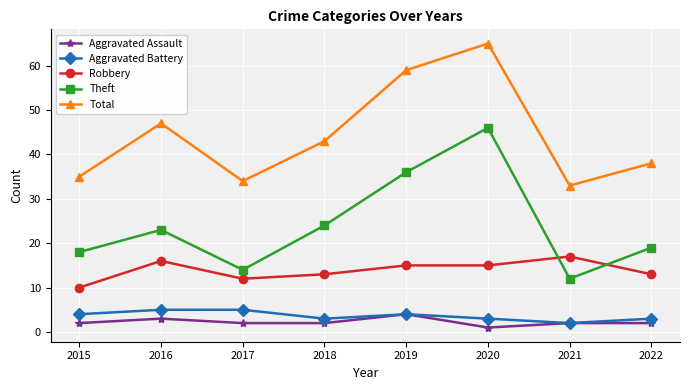

Which series changed the most between 2017 and 2018?

Theft